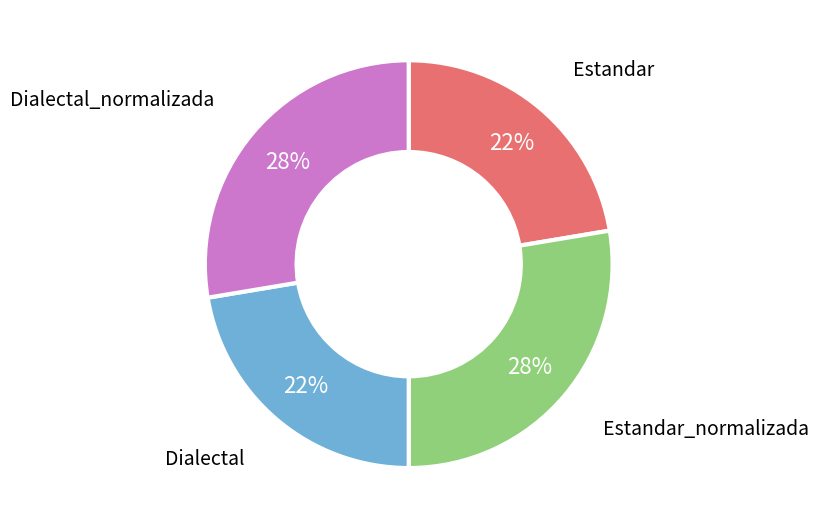

Is there a majority slice in this chart?

No